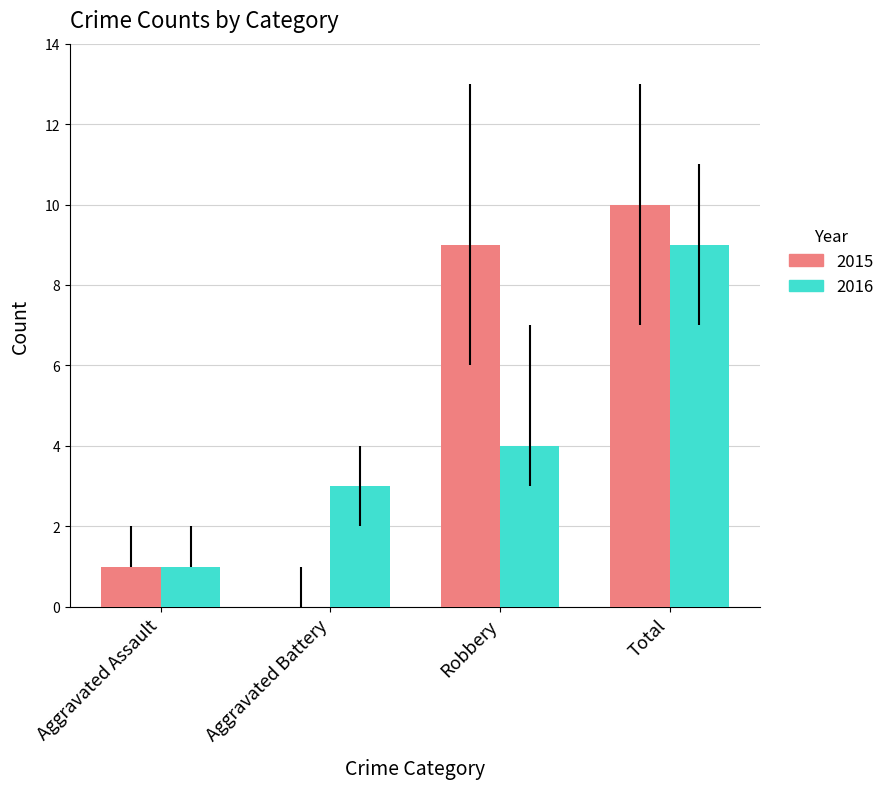

Reading left to right, what are all the values shown in this chart?

2015: Aggravated Assault=1	Aggravated Battery=0	Robbery=9	Total=10
2016: Aggravated Assault=1	Aggravated Battery=3	Robbery=4	Total=9